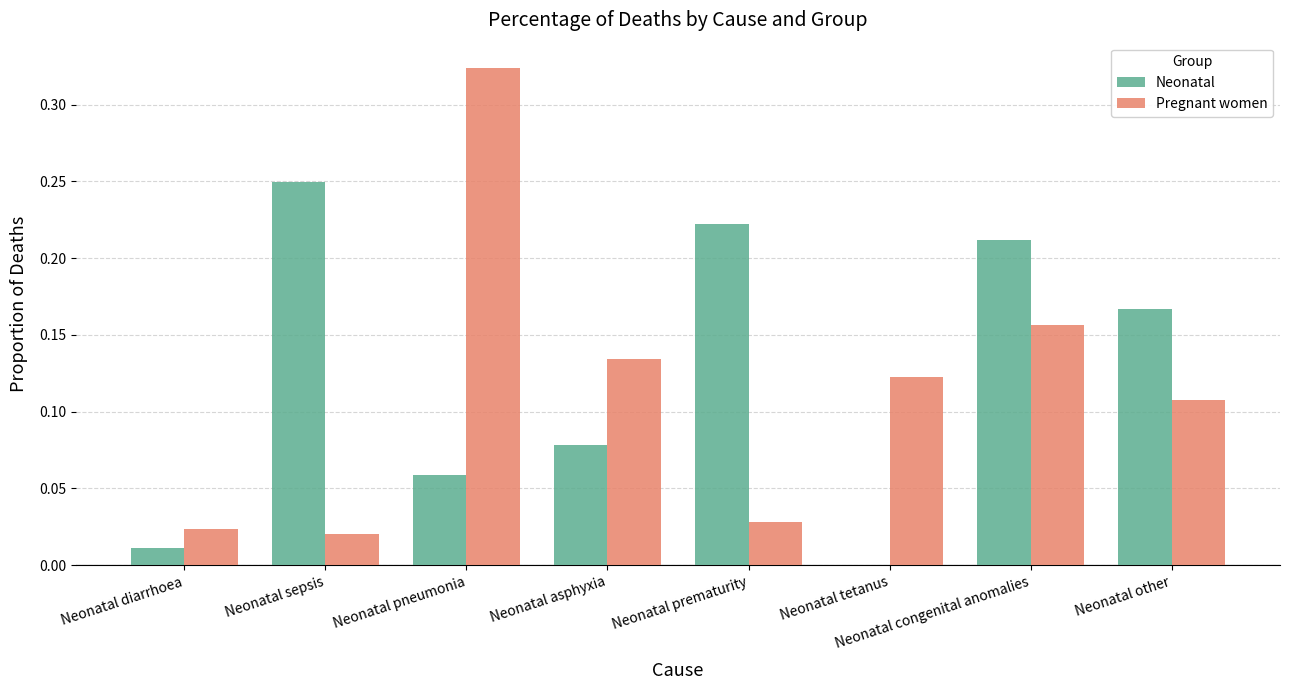

At which category is the sum across all series the highest?

Neonatal pneumonia